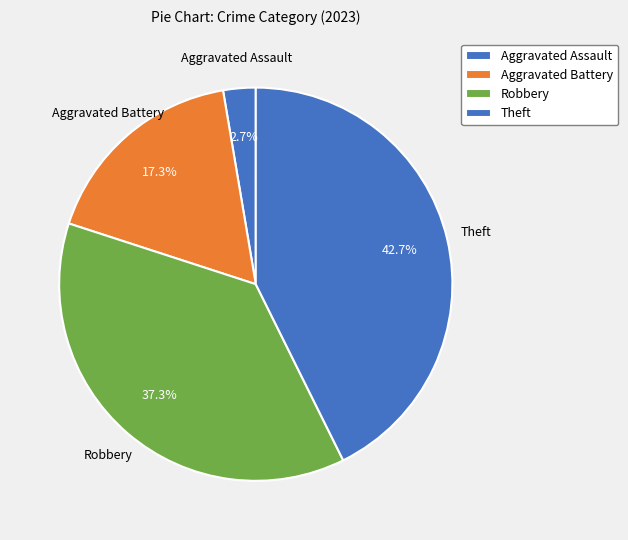

How many segments does this pie chart have?

4